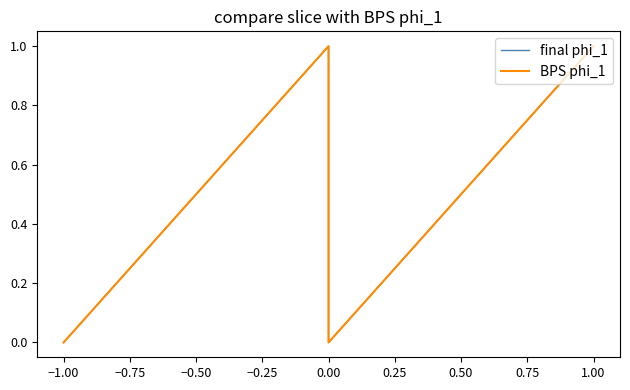

True or false: BPS phi_1 and final phi_1 intersect in this chart.

False